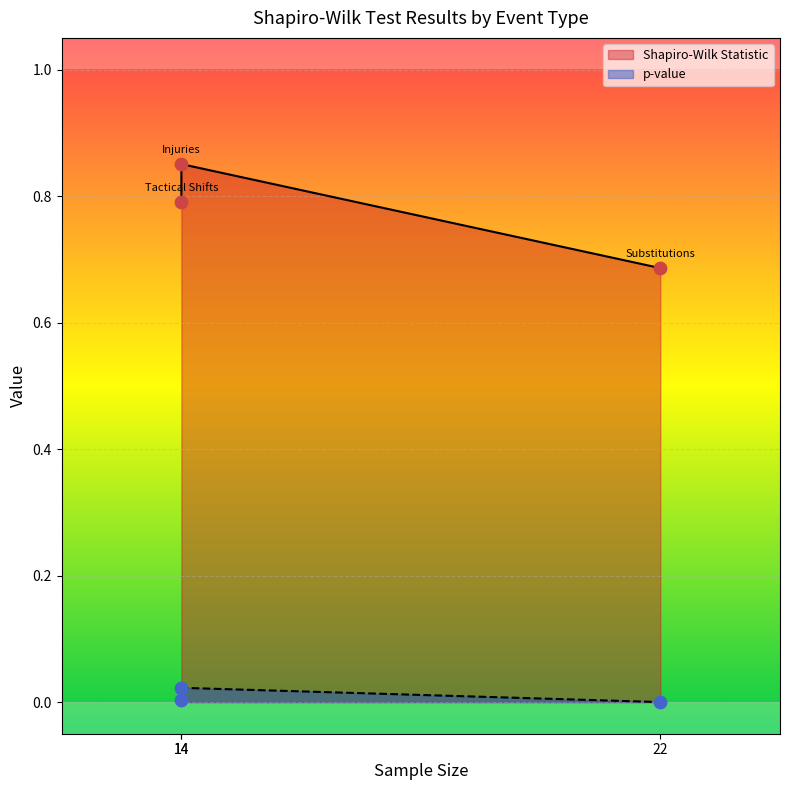

Which series has the largest Y range (max minus min)?

Shapiro-Wilk Statistic